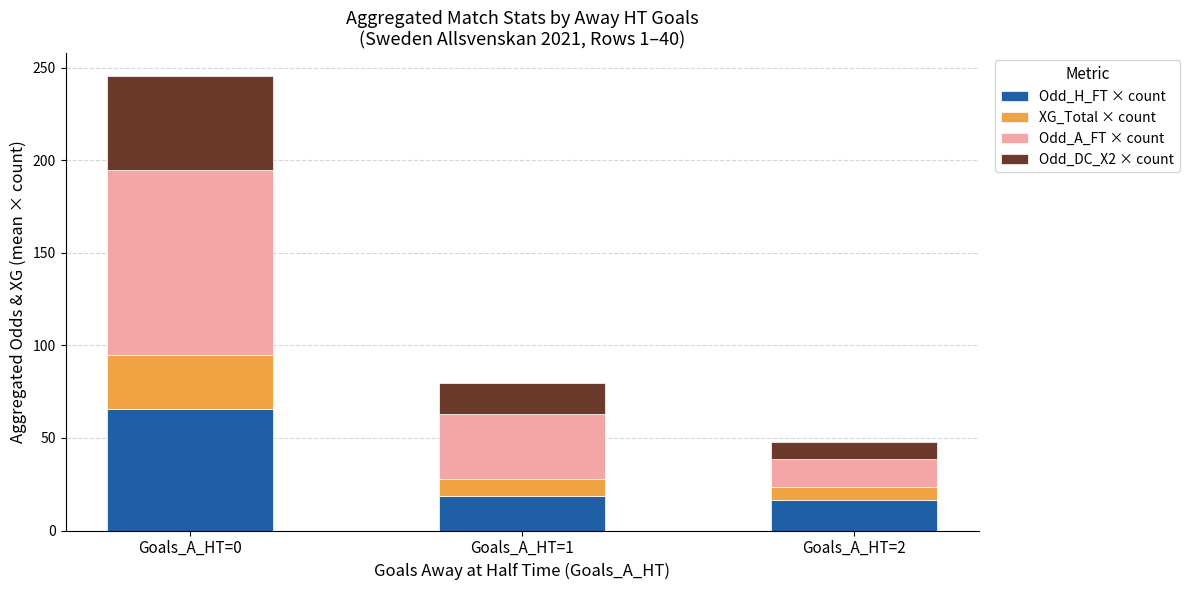

True or false: Odd_H_FT × count has a value of 65.5 at Goals_A_HT=0.

True